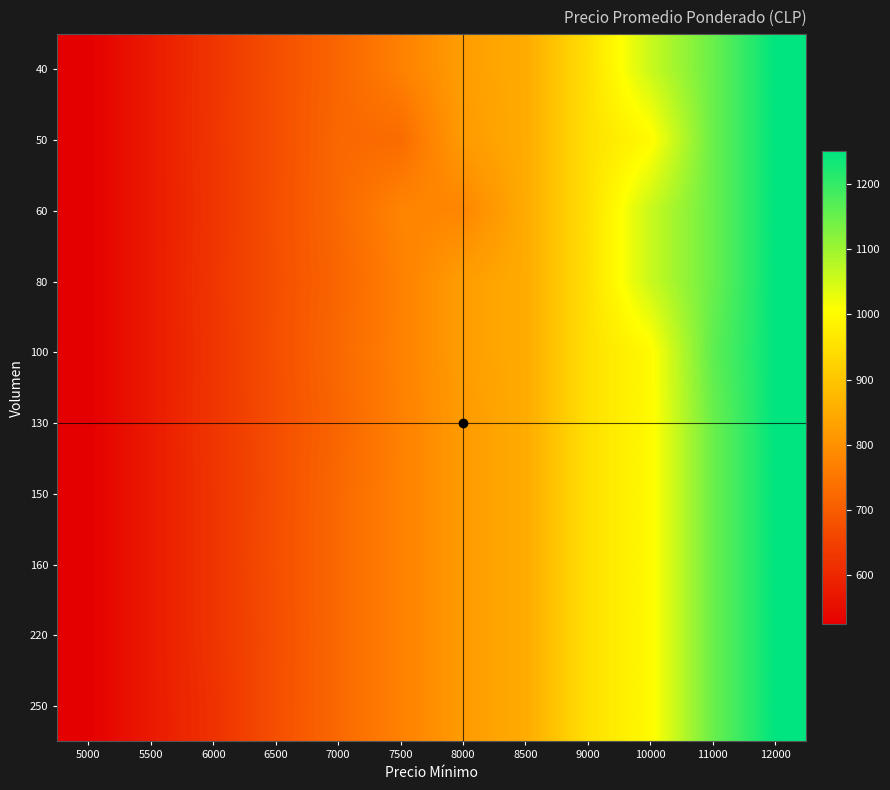

Reading left to right, transcribe all the data shown in this chart.

40: 5000=525	5500=575	6000=627	6500=675	7000=719	7500=769	8000=825	8500=850	9000=950	10000=1060	11000=1150	12000=1250
50: 5000=525	5500=575	6000=628	6500=673	7000=723	7500=730	8000=820	8500=850	9000=950	10000=1000	11000=1150	12000=1250
60: 5000=525	5500=575	6000=625	6500=675	7000=725	7500=775	8000=780	8500=850	9000=950	10000=1060	11000=1150	12000=1250
80: 5000=525	5500=575	6000=628	6500=675	7000=719	7500=769	8000=825	8500=850	9000=950	10000=1060	11000=1150	12000=1250
100: 5000=525	5500=575	6000=625	6500=675	7000=725	7500=769	8000=825	8500=850	9000=950	10000=1000	11000=1160	12000=1250
130: 5000=525	5500=575	6000=627	6500=673	7000=719	7500=769	8000=820	8500=850	9000=950	10000=1000	11000=1150	12000=1250
150: 5000=525	5500=575	6000=625	6500=673	7000=725	7500=769	8000=820	8500=850	9000=950	10000=1000	11000=1150	12000=1250
160: 5000=525	5500=575	6000=625	6500=675	7000=725	7500=769	8000=820	8500=850	9000=950	10000=1000	11000=1150	12000=1250
220: 5000=525	5500=575	6000=625	6500=673	7000=725	7500=769	8000=820	8500=850	9000=950	10000=1000	11000=1150	12000=1250
250: 5000=525	5500=575	6000=620	6500=675	7000=725	7500=769	8000=820	8500=850	9000=950	10000=1000	11000=1150	12000=1250